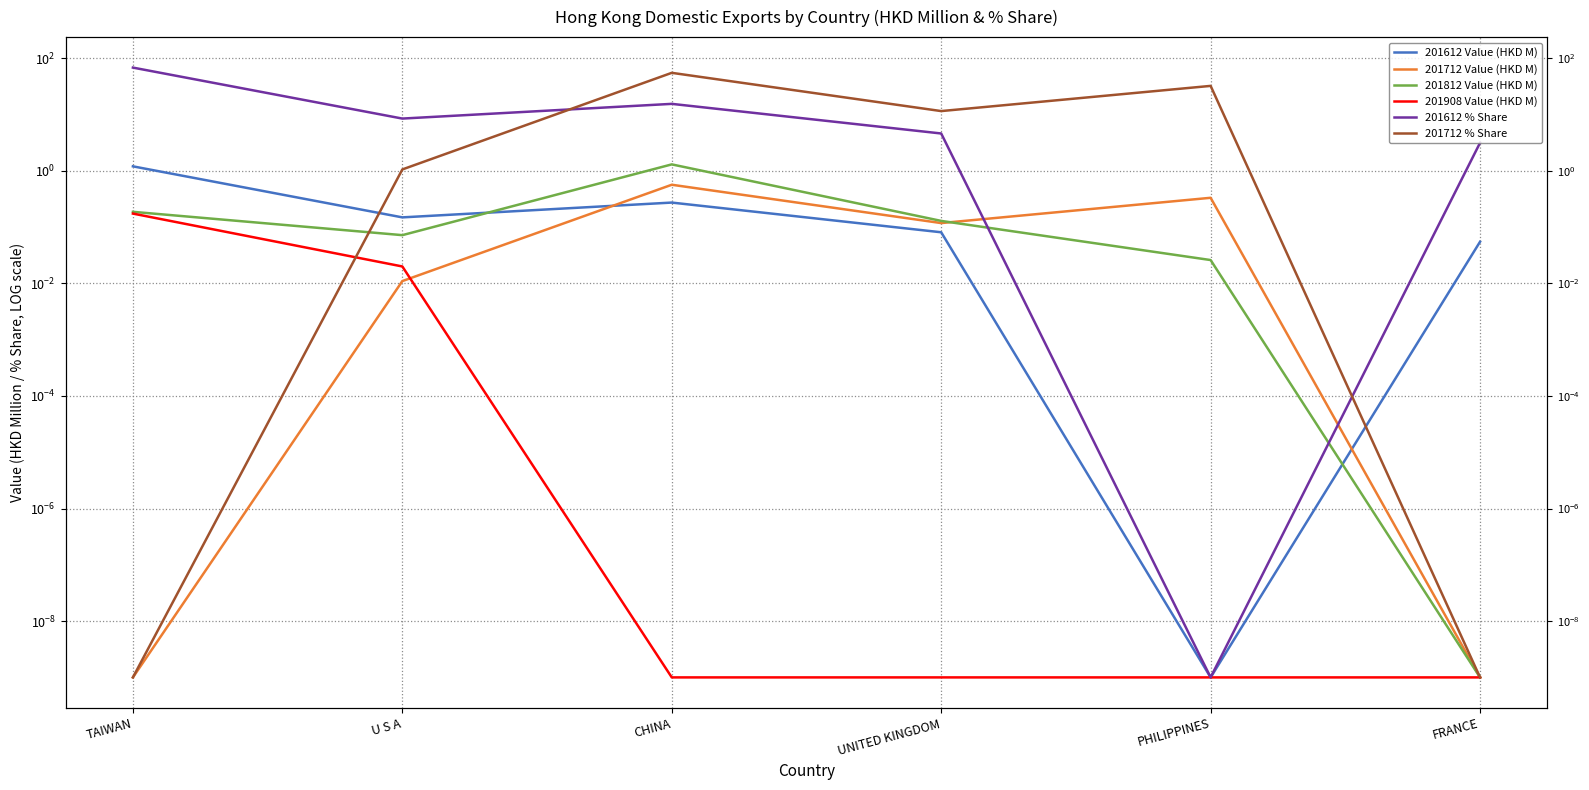

Between U S A and UNITED KINGDOM, which is larger?

U S A